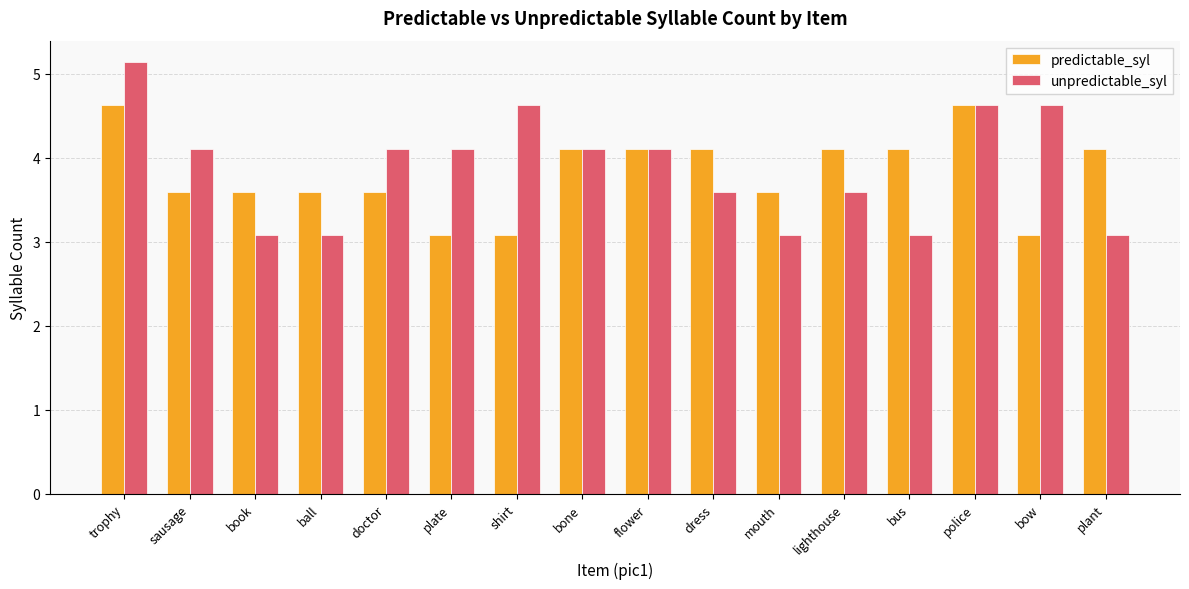

At which label does predictable_syl first exceed 4?

trophy